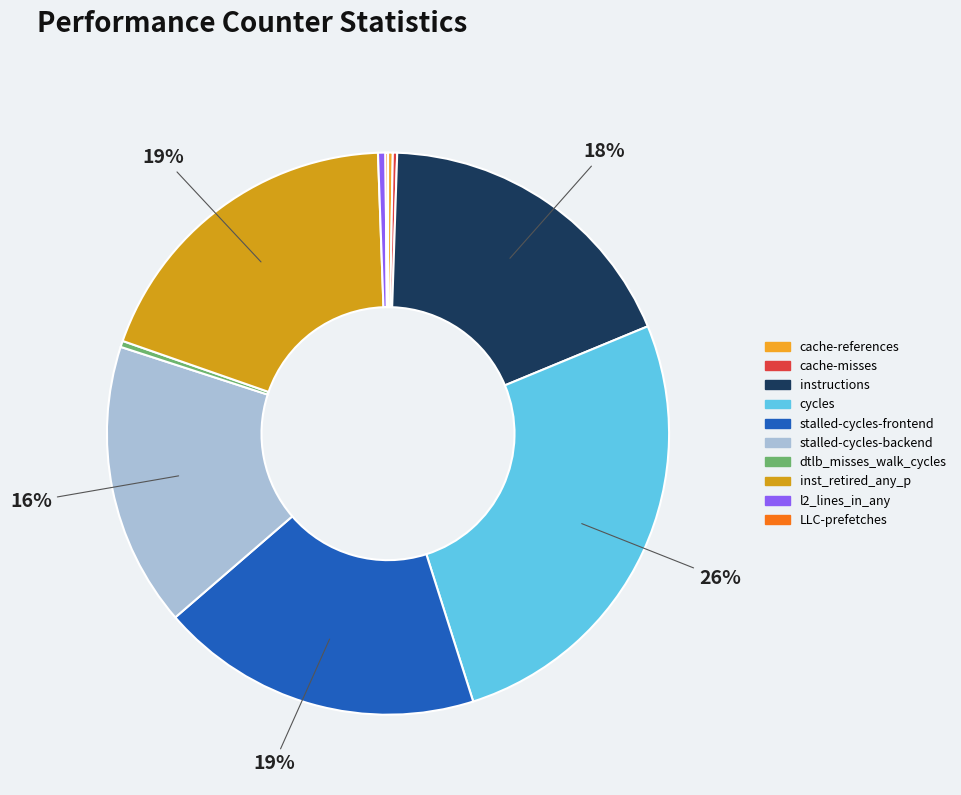

To the nearest percent, what is the average slice percentage?

10%